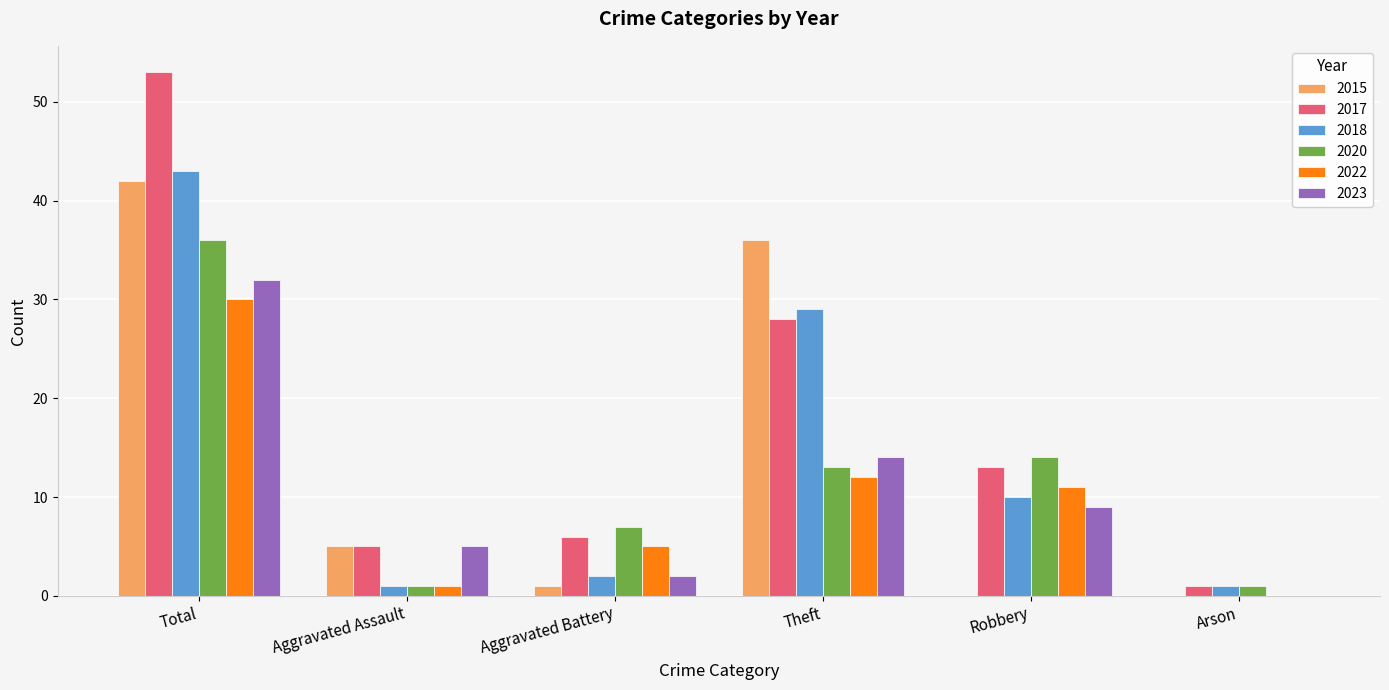

Reading left to right, extract all data points from this chart.

2015: 42	5	1	36	0	0
2017: 53	5	6	28	13	1
2018: 43	1	2	29	10	1
2020: 36	1	7	13	14	1
2022: 30	1	5	12	11	0
2023: 32	5	2	14	9	0